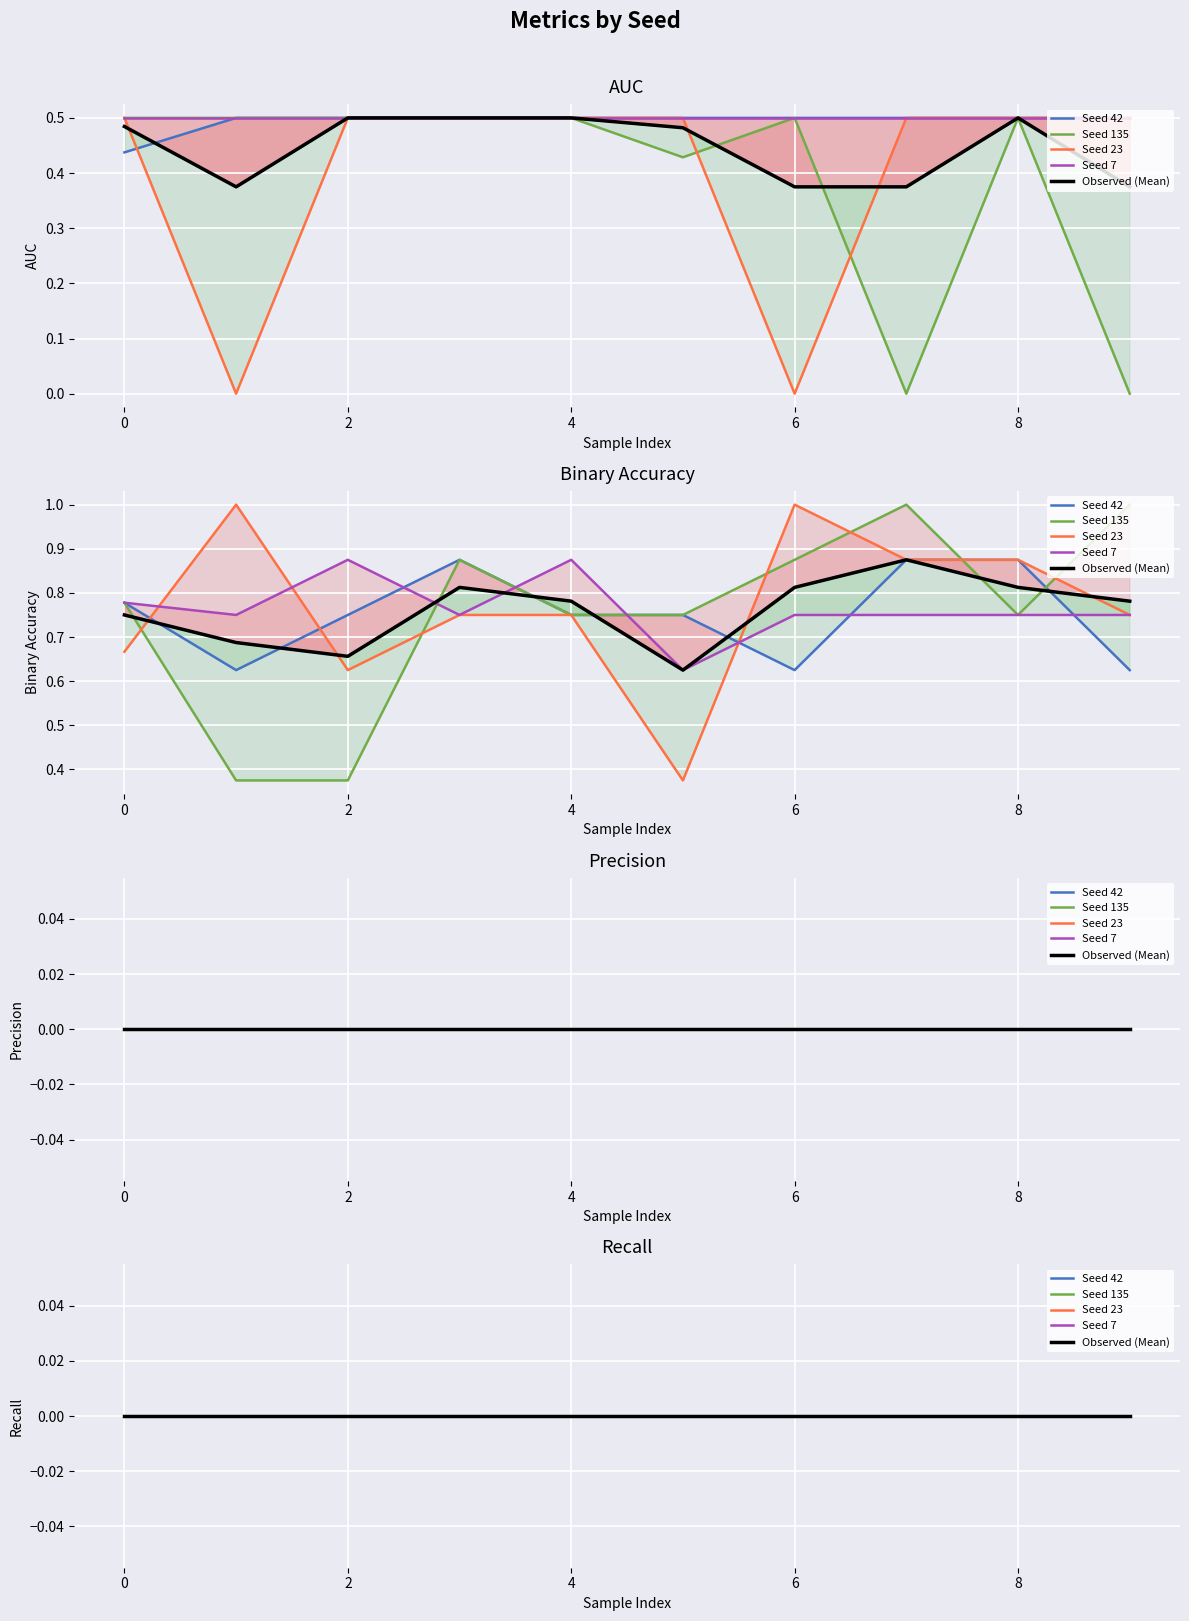

Is the value of auc at 4 greater than the value of recall at 8?

Yes